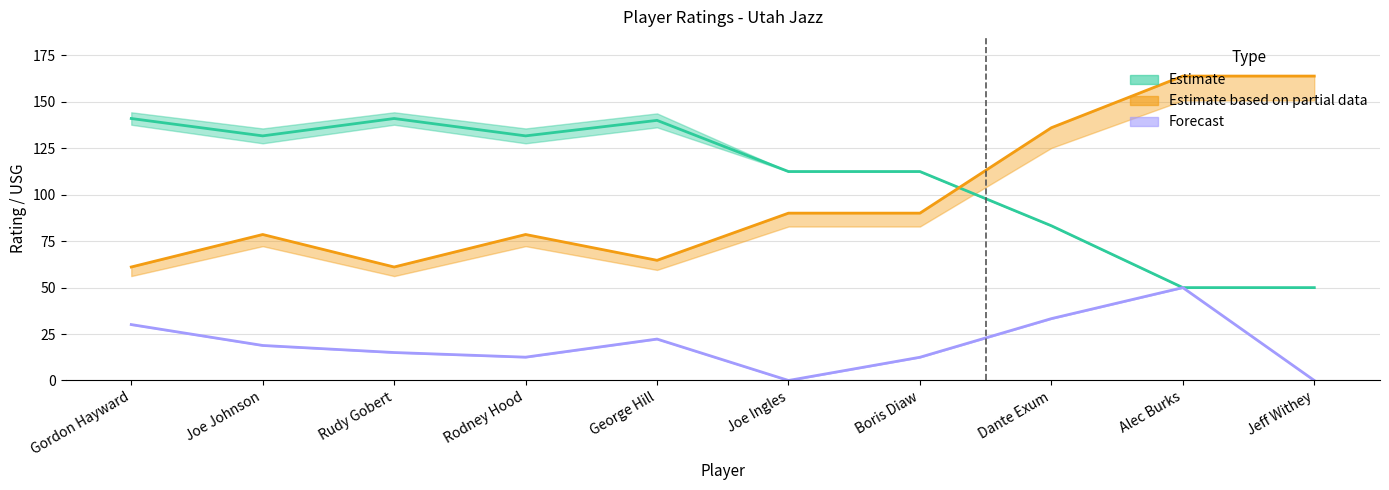

What is the difference between the USG PCT (×100, mean) values at Joe Johnson and Joe Ingles?

18.9